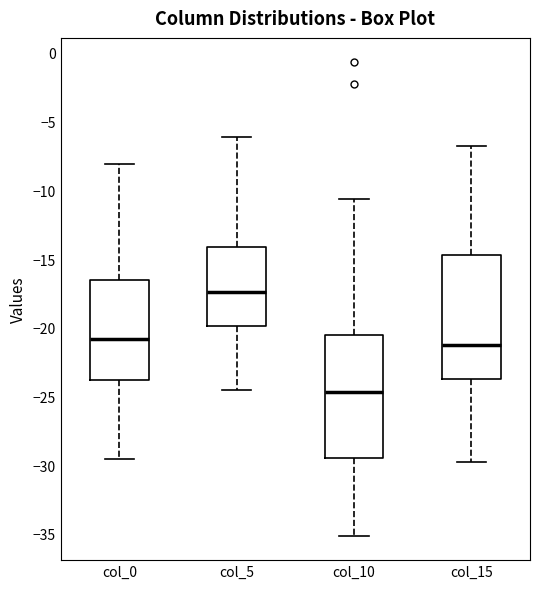

Which box's median line is the highest?

col_5